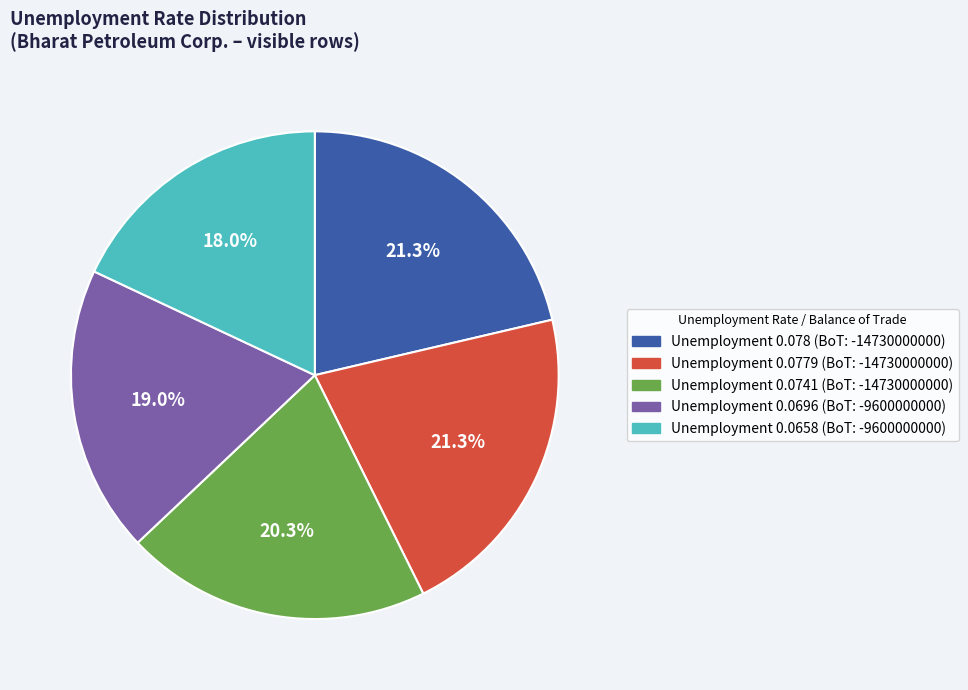

To the nearest percent, what is the average slice percentage?

20%